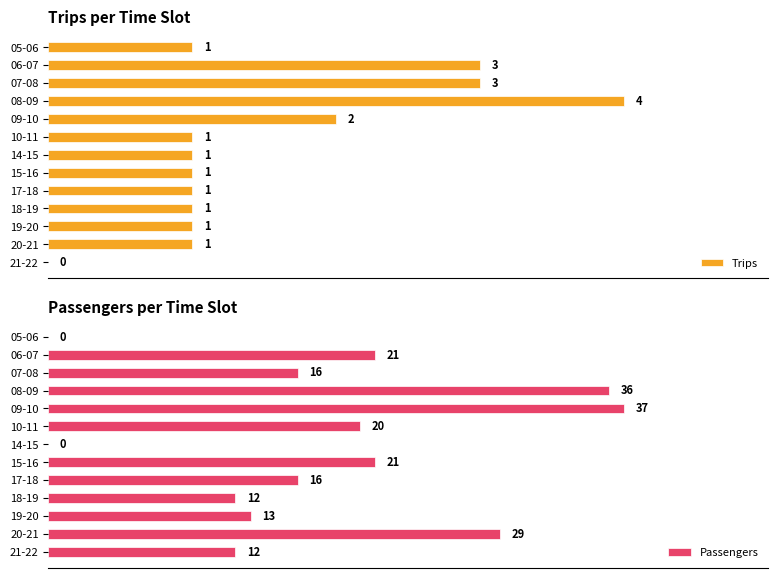

At which label is Trips closest to 2?

09-10